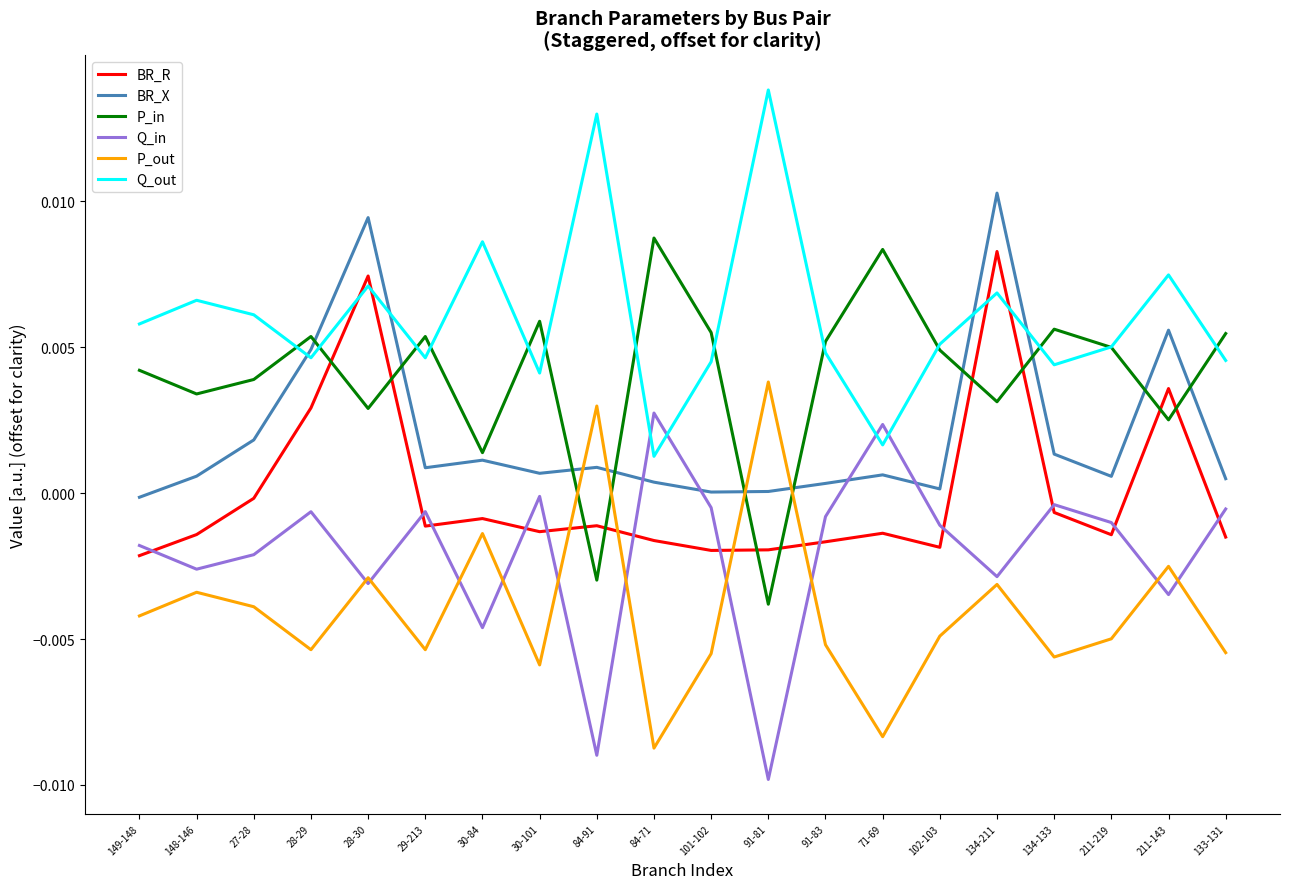

Is it true that BR_X equals 0.0 at 71-69?

True